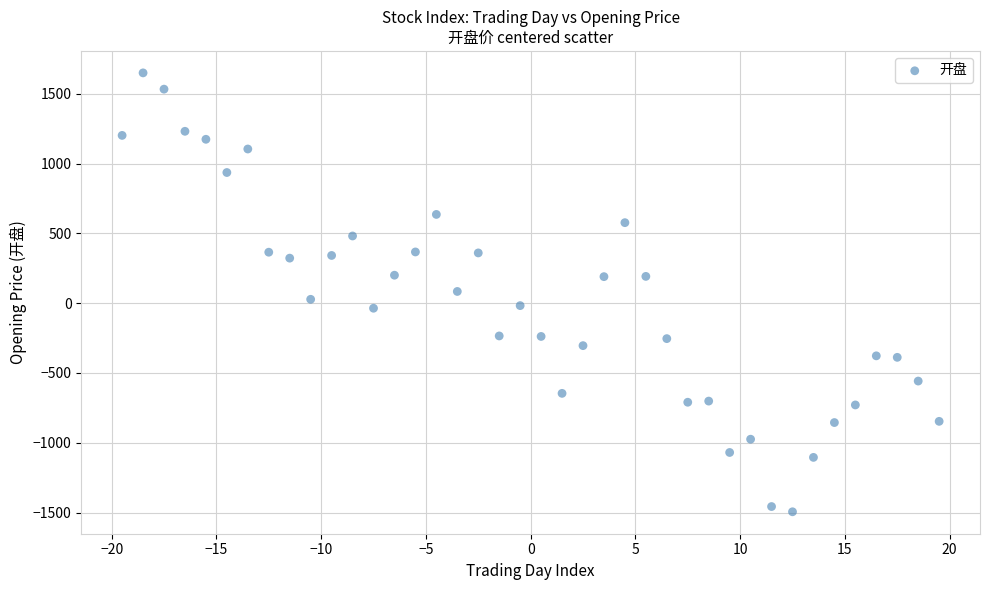

What is the range of X values (max minus min)?

39.0